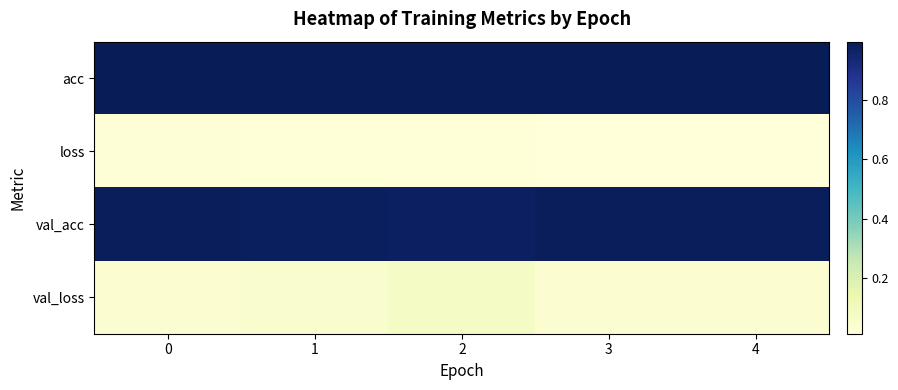

Which series has the largest total across all categories?

acc